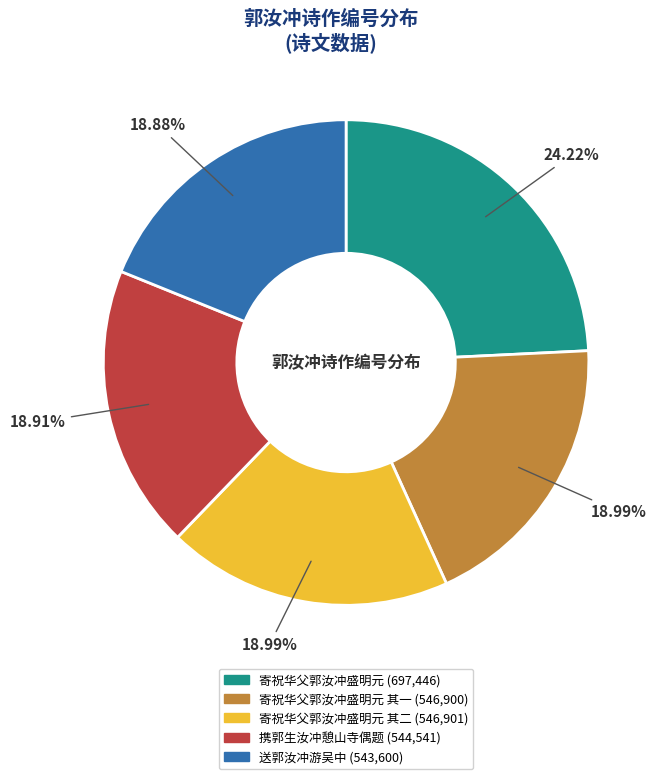

Does any single category account for the majority?

No